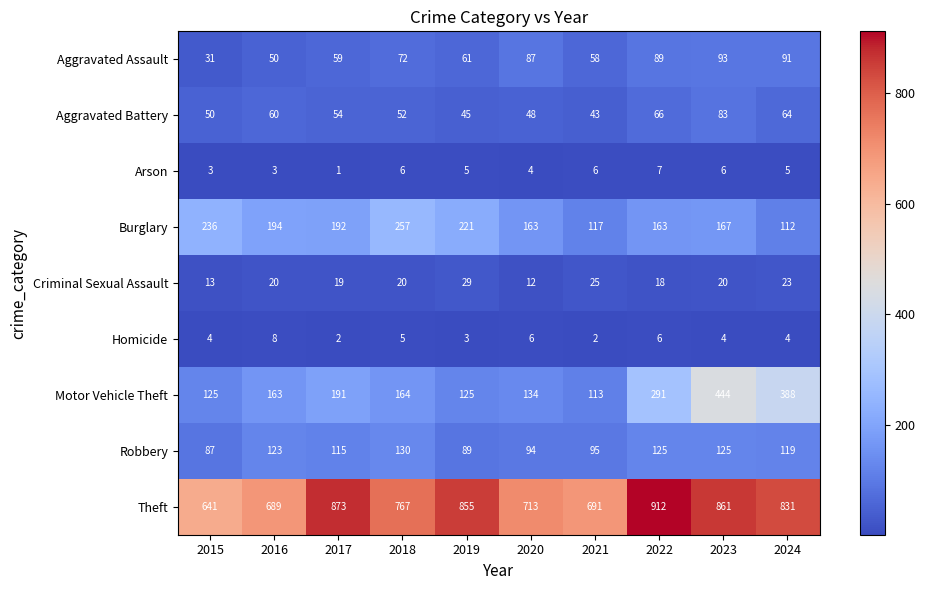

Which series changed the most between 2017 and 2020?

Theft